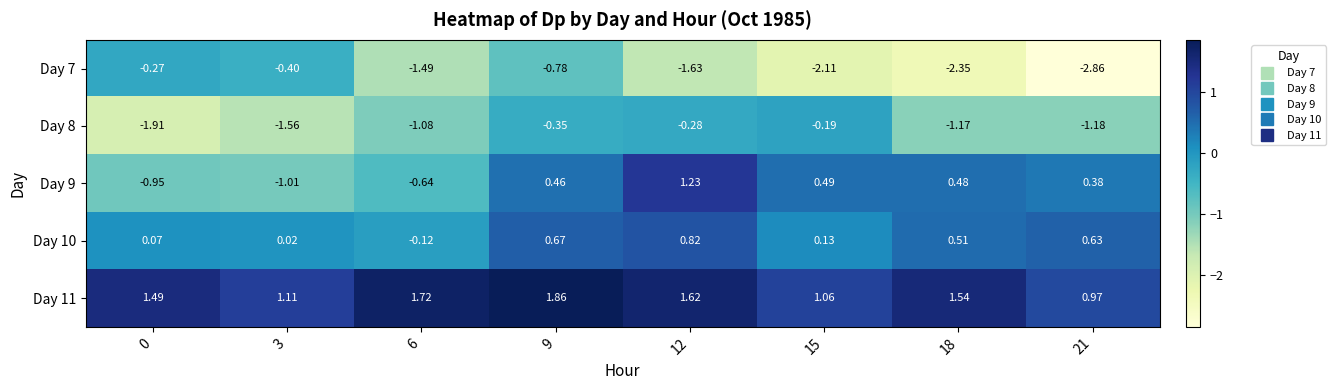

Is the value of Day 11 at 0 greater than the value of Day 10 at 3?

Yes